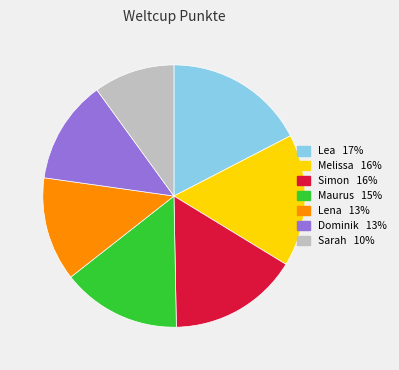

How many slices are in this pie chart?

7